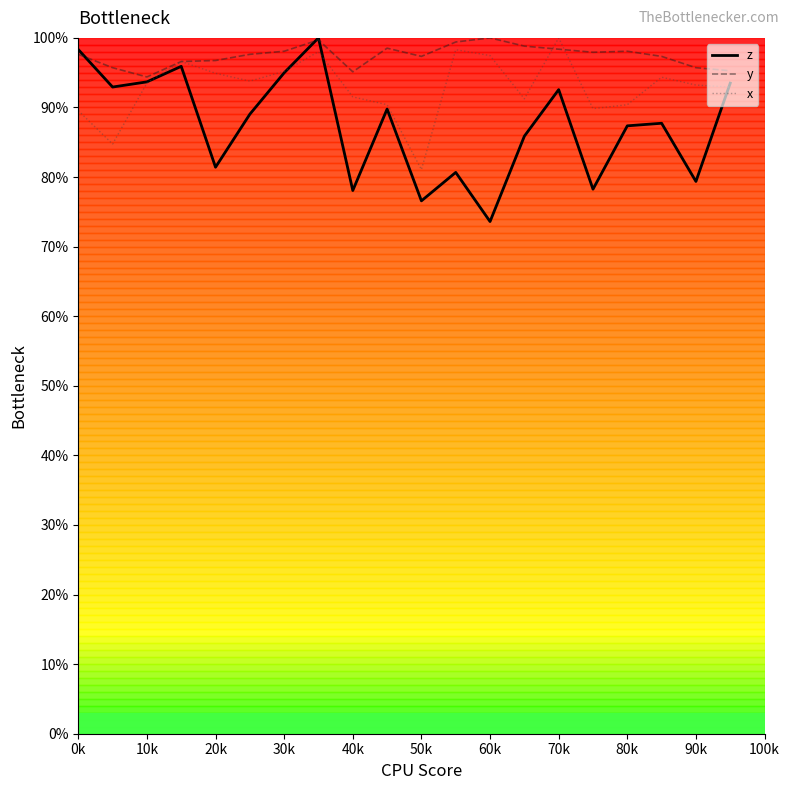

List the series in order of their overall mean, lowest first.

z, x, y